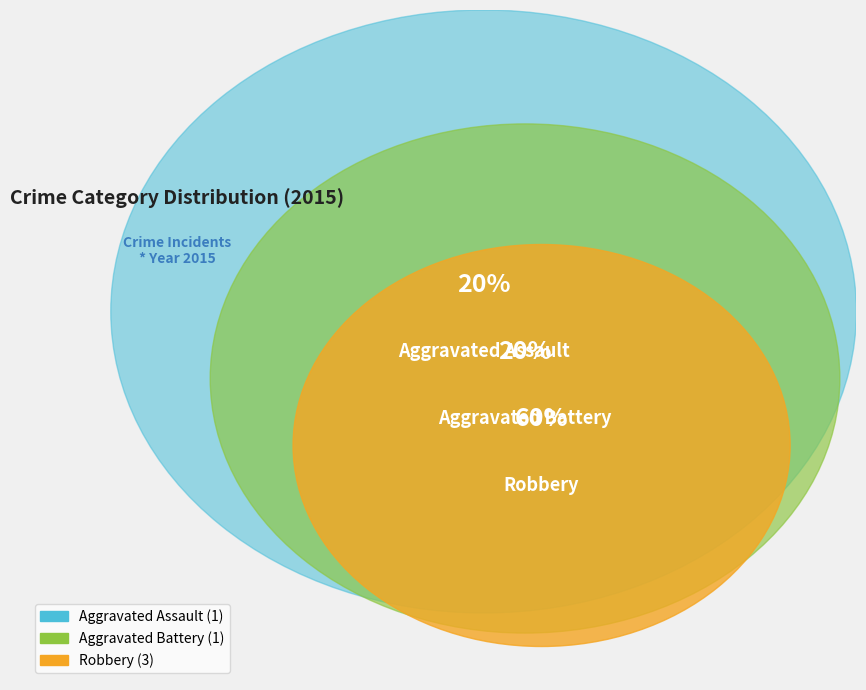

Which has a higher value, Aggravated Battery or Aggravated Assault?

Aggravated Battery